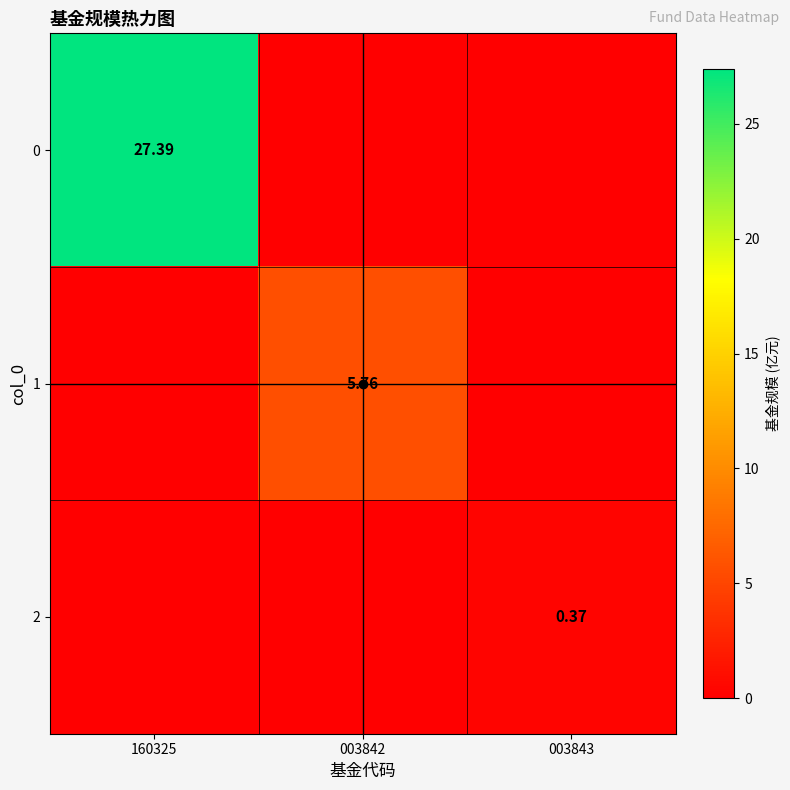

At which category does the chart reach its peak across all series?

160325